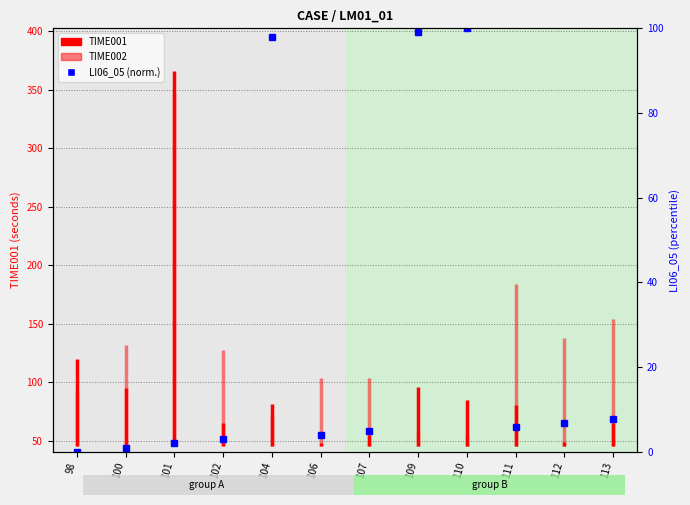

The chart shows a value of 9.9 at 111. True or false?

False